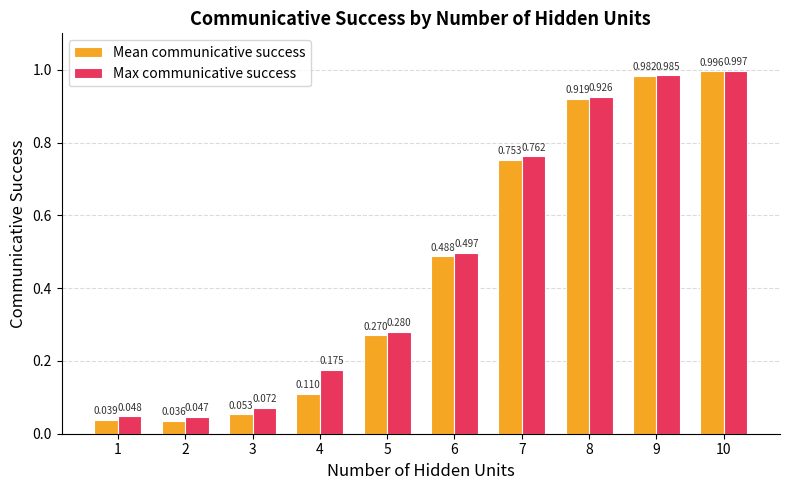

Is the value of Mean communicative success at 5 greater than the value of Max communicative success at 10?

No